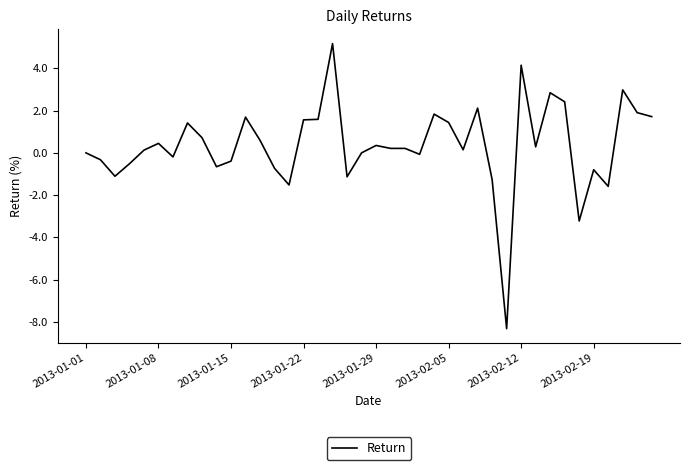

What is the greatest value displayed?

5.2